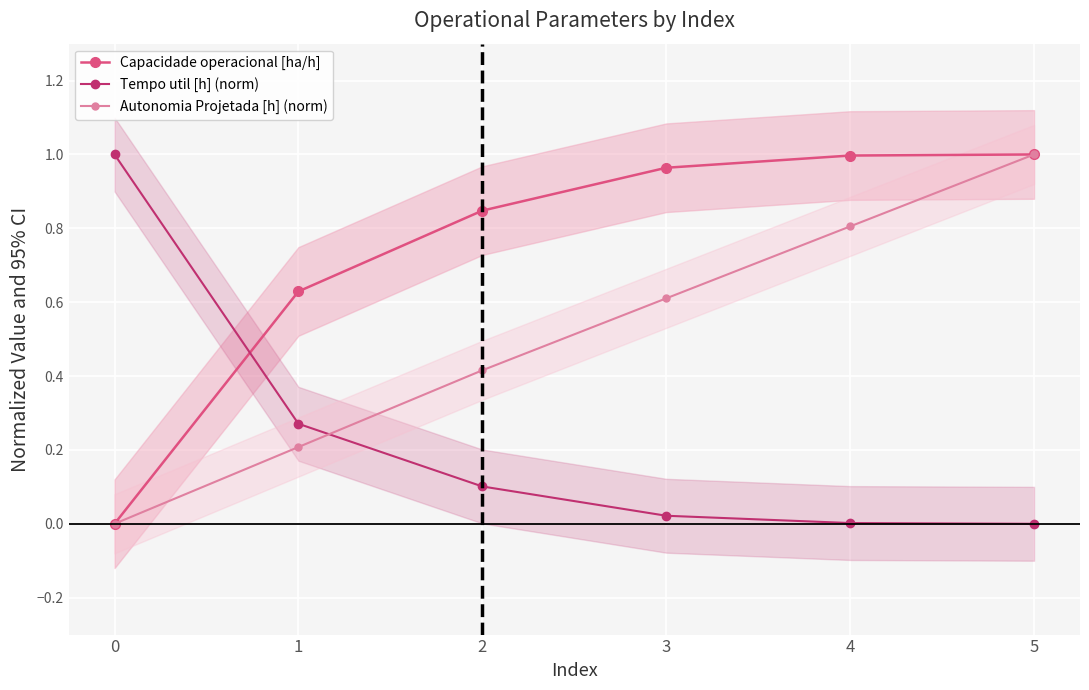

Between which two adjacent categories do Tempo util [h] (norm) and Capacidade operacional [ha/h] first intersect?

0 and 1